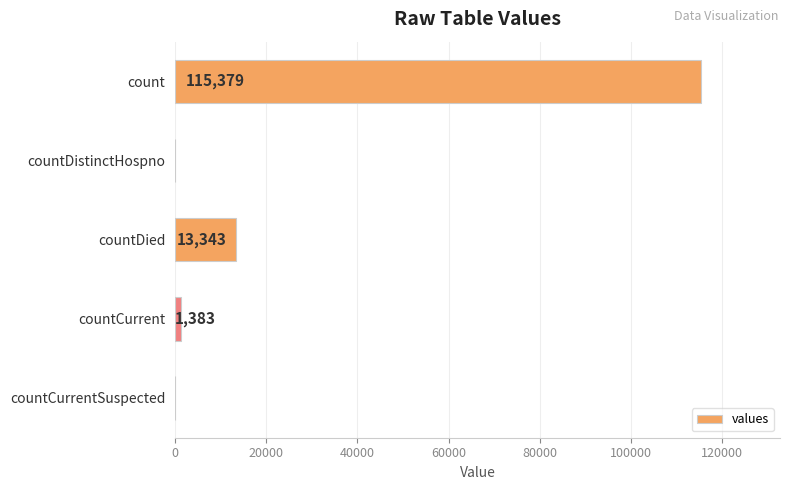

At which label is the value closest to 57689?

countDied